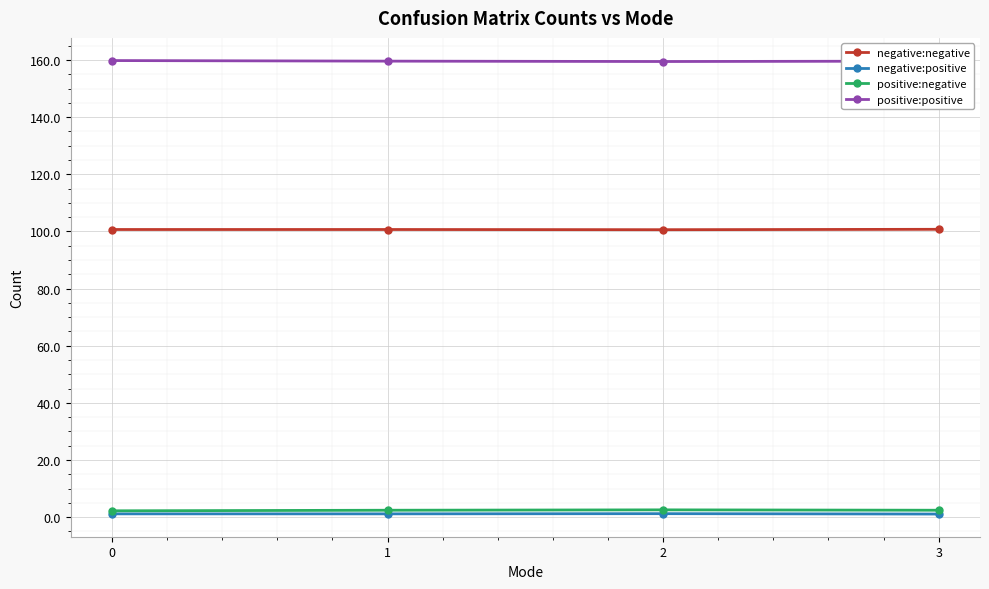

The value of positive:negative at 0 is 2.2. True or false?

True